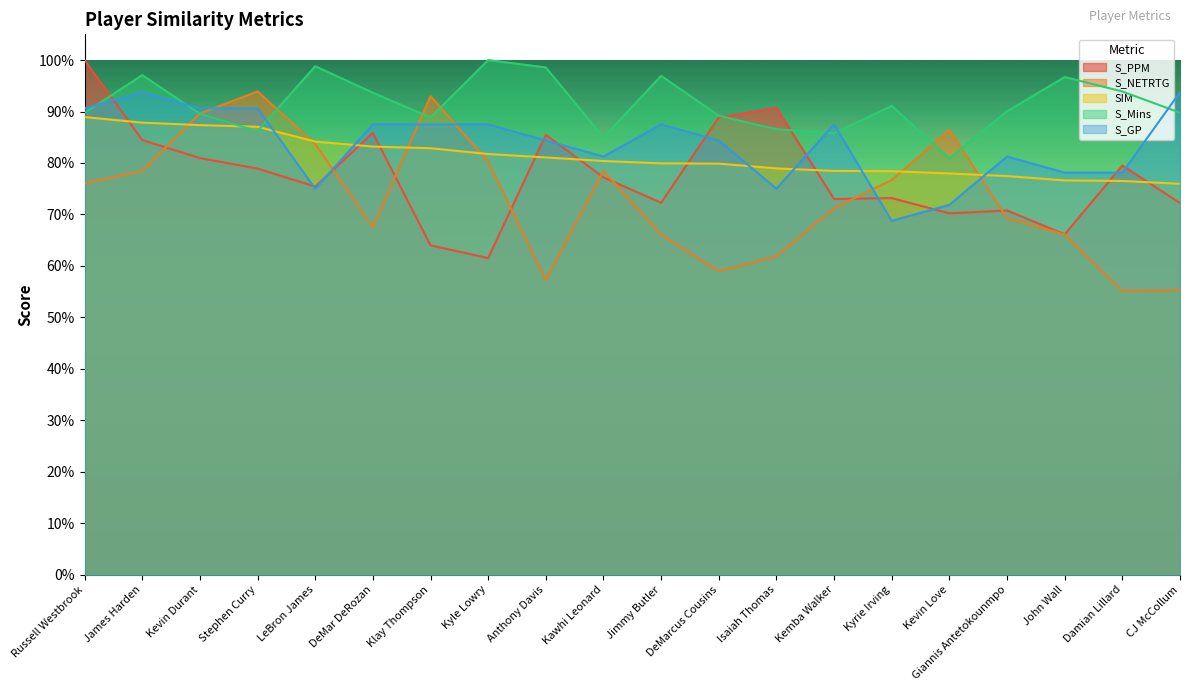

What is the value of the S_NETRTG point at the 11th from the left?

0.7